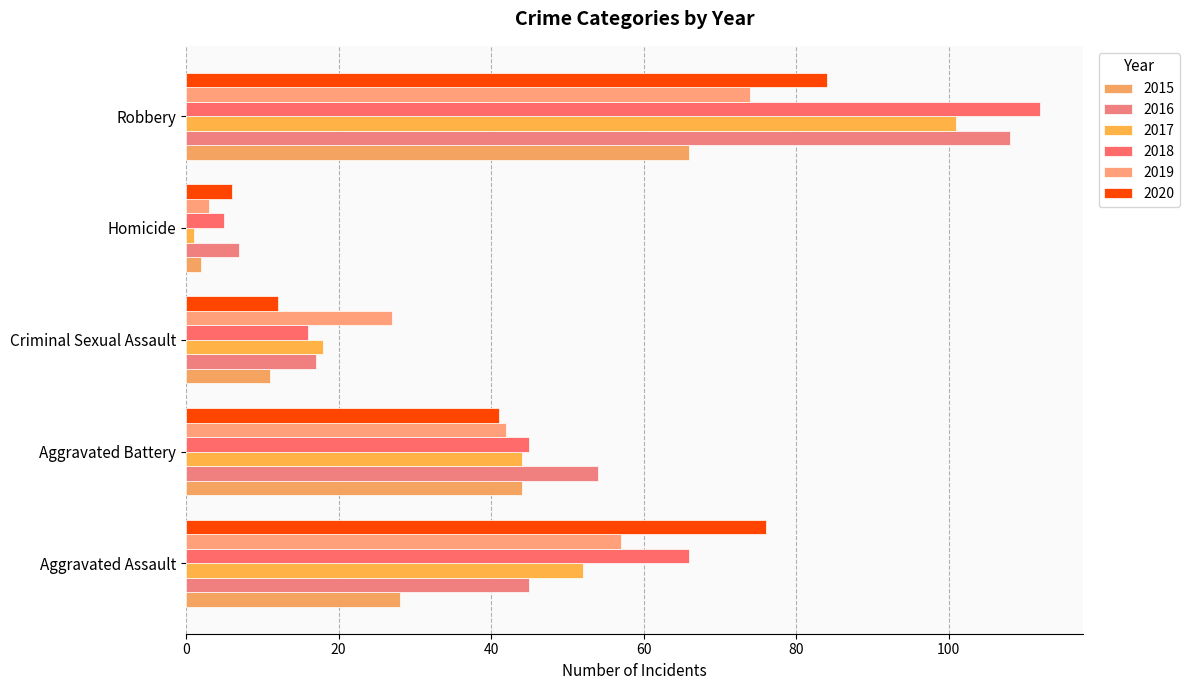

How many distinct data groups are displayed?

6